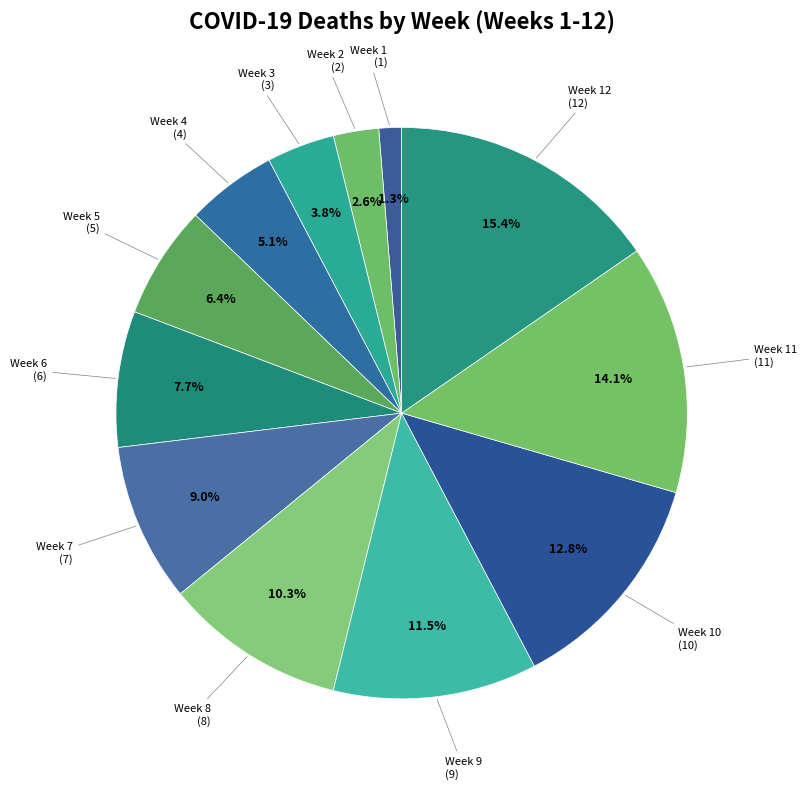

To the nearest percent, what is the combined percentage of Week 2 and Week 7?

12%